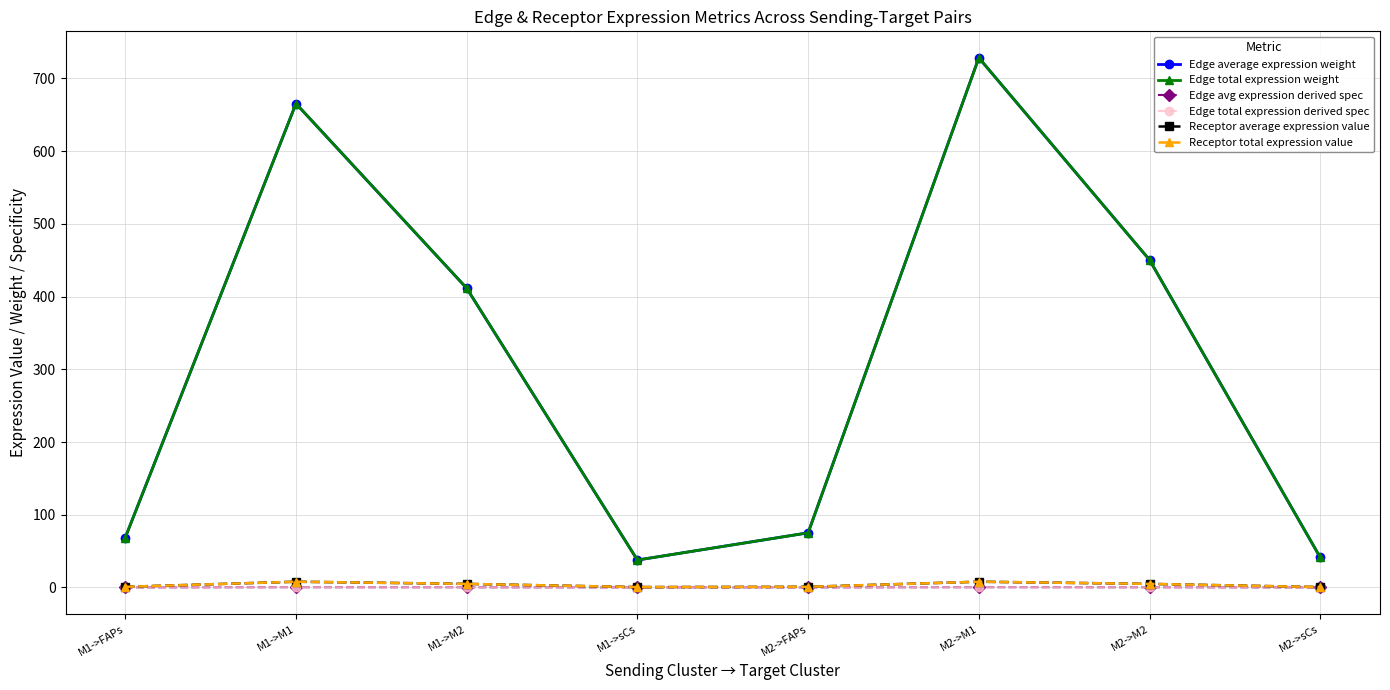

Is this an area chart (filled region under the line)?

No